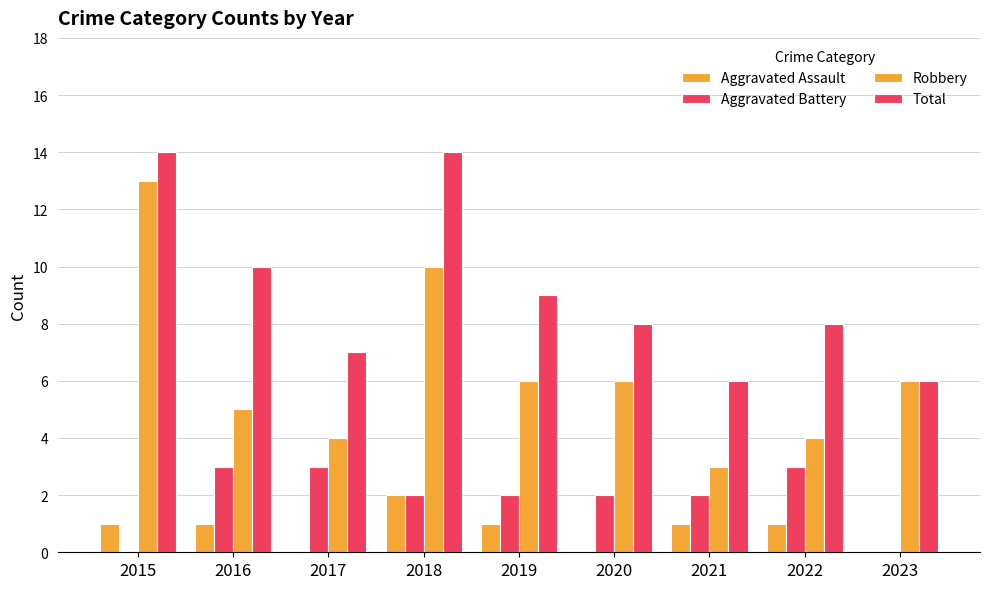

At which category does the chart reach its peak across all series?

2015